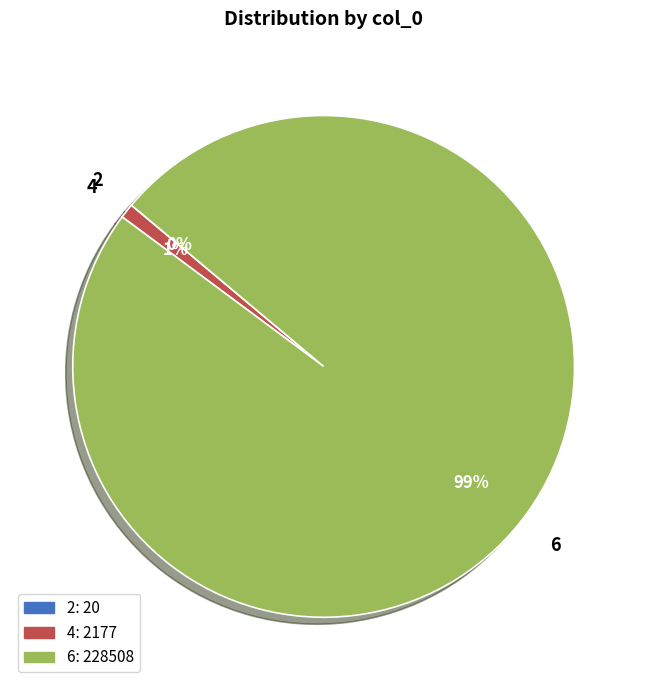

Do 6 and 4 together represent more than half of the pie?

Yes